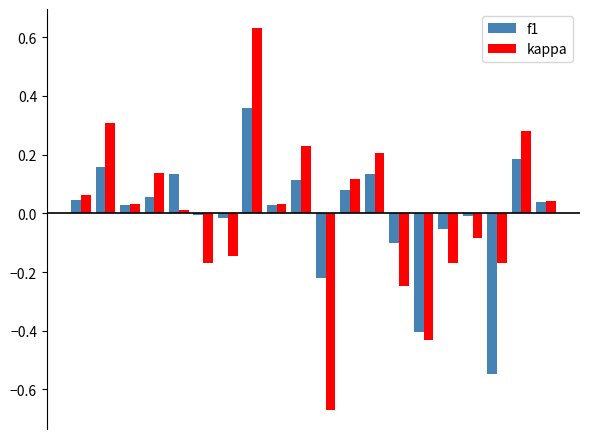

What is the difference between the second highest and minimum values in the f1 series?

0.7